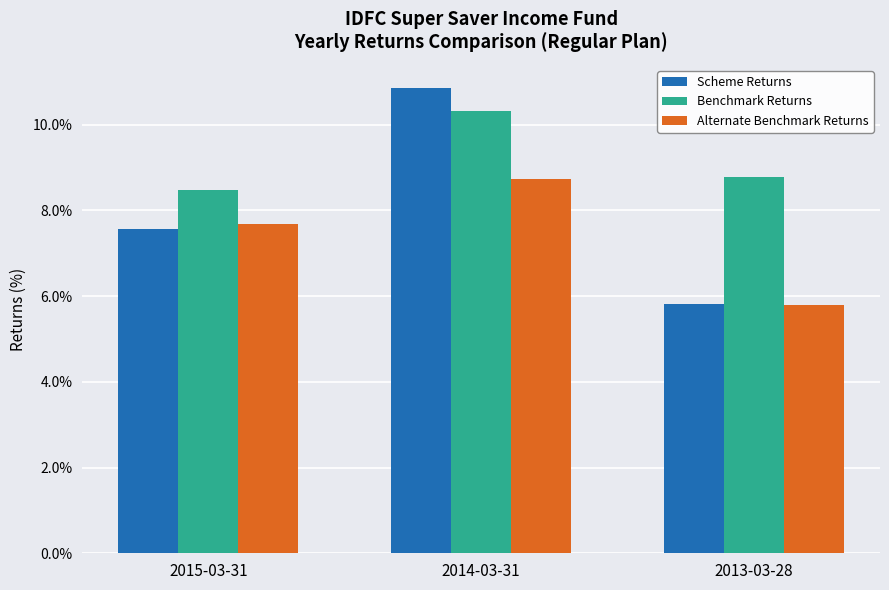

How many Benchmark Returns values are between 8 and 10?

2